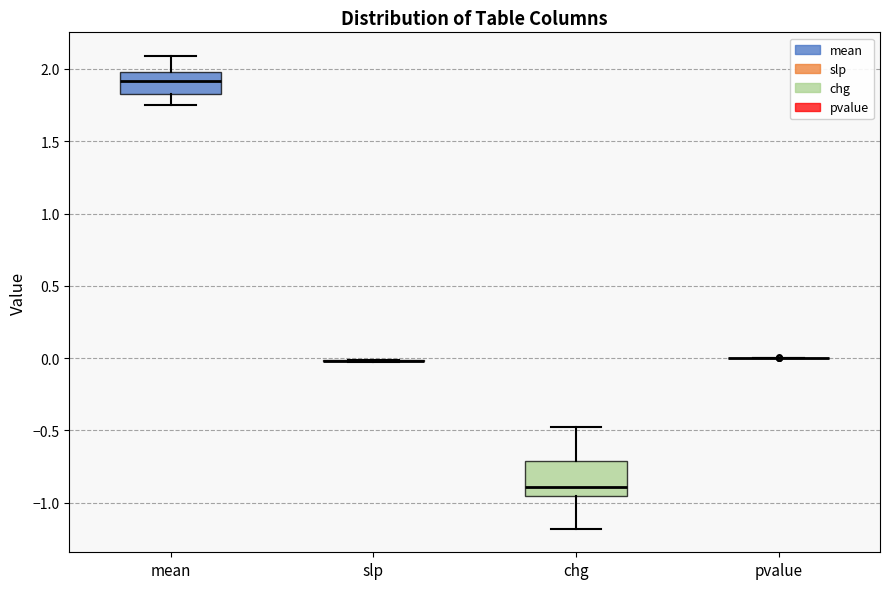

Which box is the tallest, from its lower edge to its upper edge?

chg